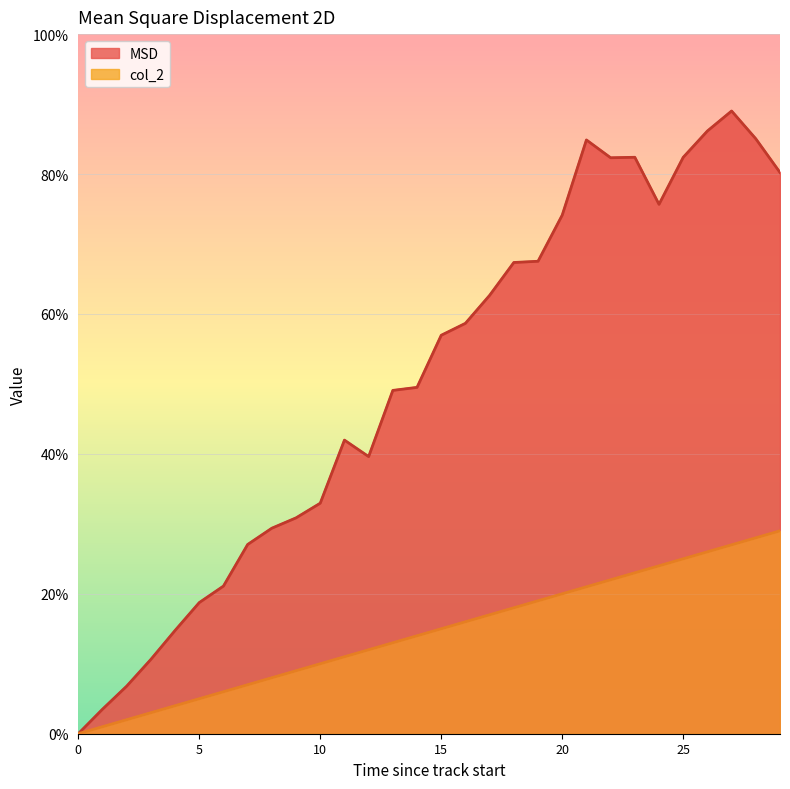

Reading left to right, extract all data points from this chart.

MSD: 0=0.0	1=0.2	2=0.3	3=0.5	4=0.7	5=0.9	6=1.1	7=1.4	8=1.5	9=1.5	10=1.6	11=2.1	12=2.0	13=2.5	14=2.5	15=2.8	16=2.9	17=3.1	18=3.4	19=3.4	20=3.7	21=4.2	22=4.1	23=4.1	24=3.8	25=4.1	26=4.3	27=4.5	28=4.3	29=4.0
col_2: 0=0.0	1=0.1	2=0.1	3=0.1	4=0.2	5=0.2	6=0.3	7=0.3	8=0.4	9=0.5	10=0.5	11=0.6	12=0.6	13=0.7	14=0.7	15=0.8	16=0.8	17=0.8	18=0.9	19=0.9	20=1.0	21=1.1	22=1.1	23=1.1	24=1.2	25=1.2	26=1.3	27=1.4	28=1.4	29=1.4